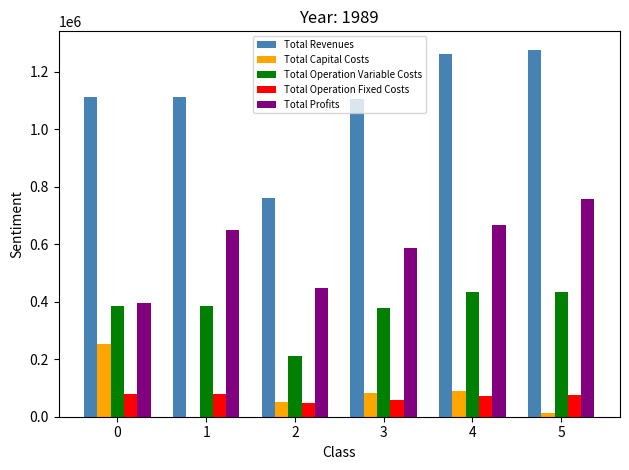

Read the Total Operation Fixed Costs value at 1.

77525.2